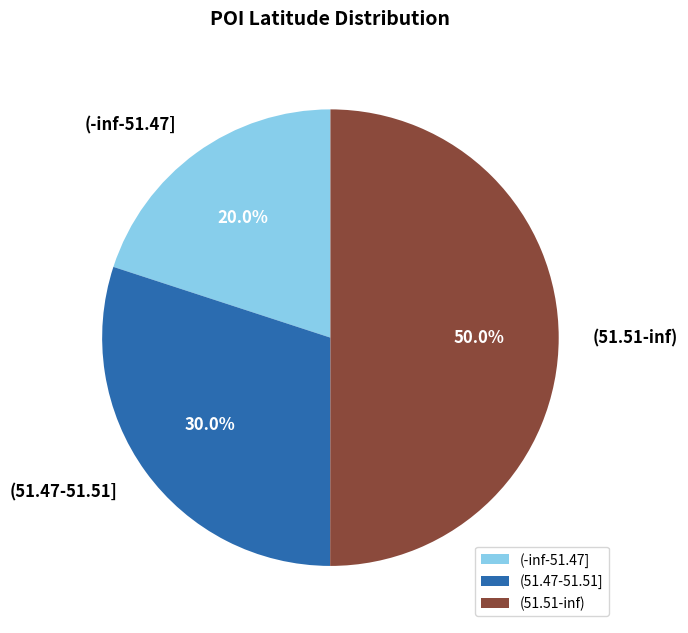

What is the ratio of the value at (51.47-51.51] to the value at (-inf-51.47]?

1.5